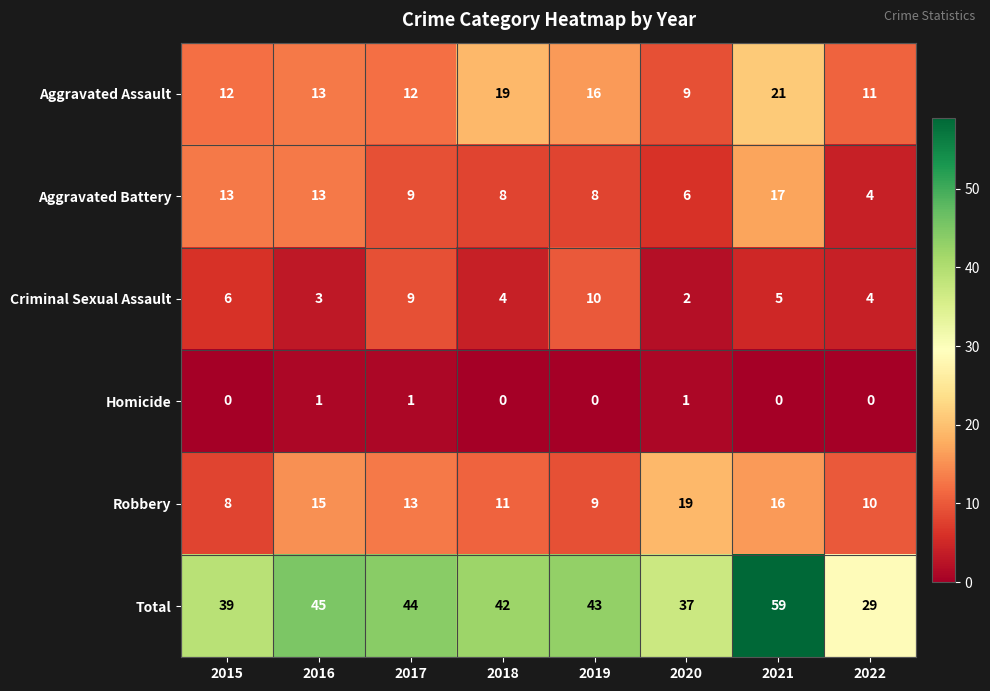

What is the total value across all series at 2016?

90